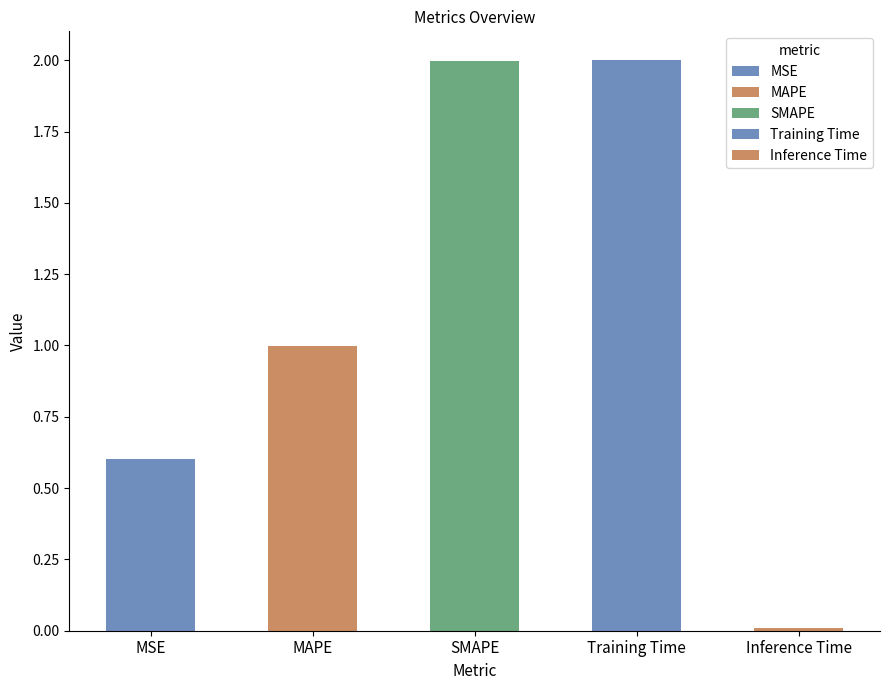

What is the greatest value displayed?

2.0